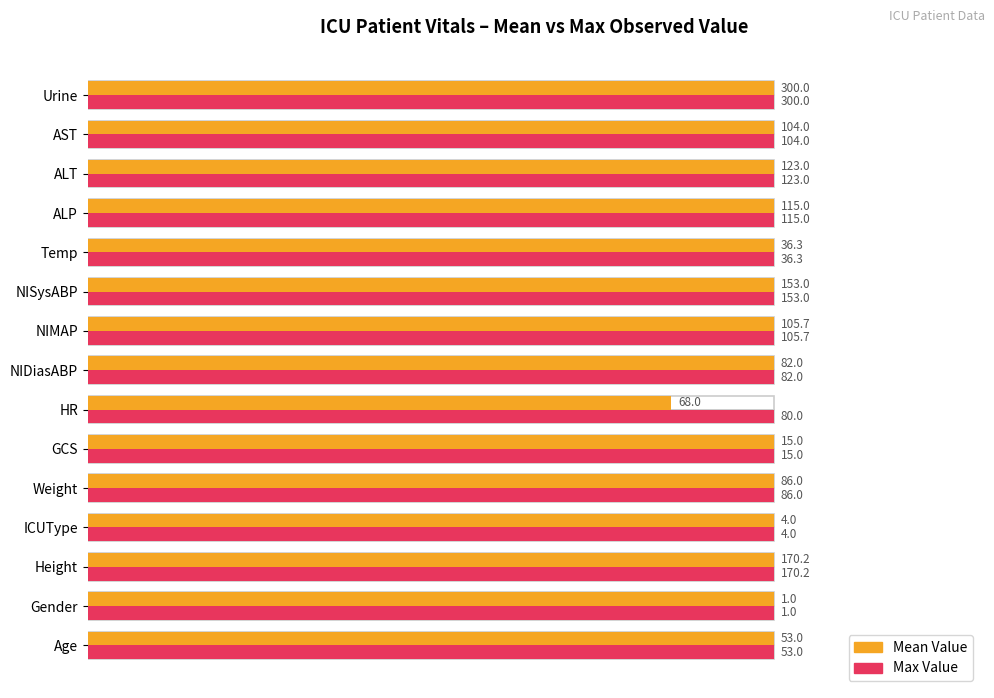

Between AST and Weight, which is larger?

AST